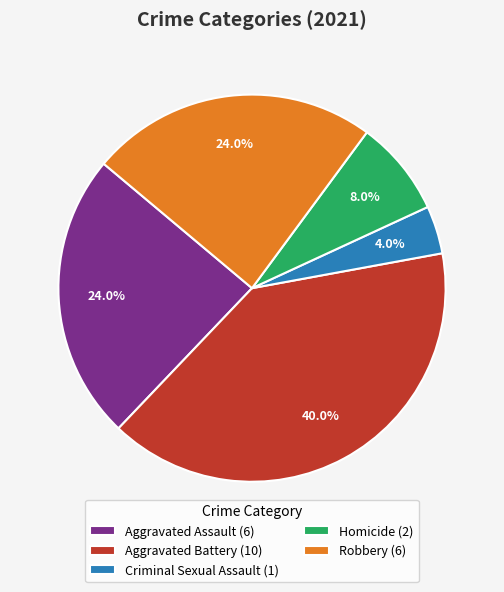

How many slices are in this pie chart?

5